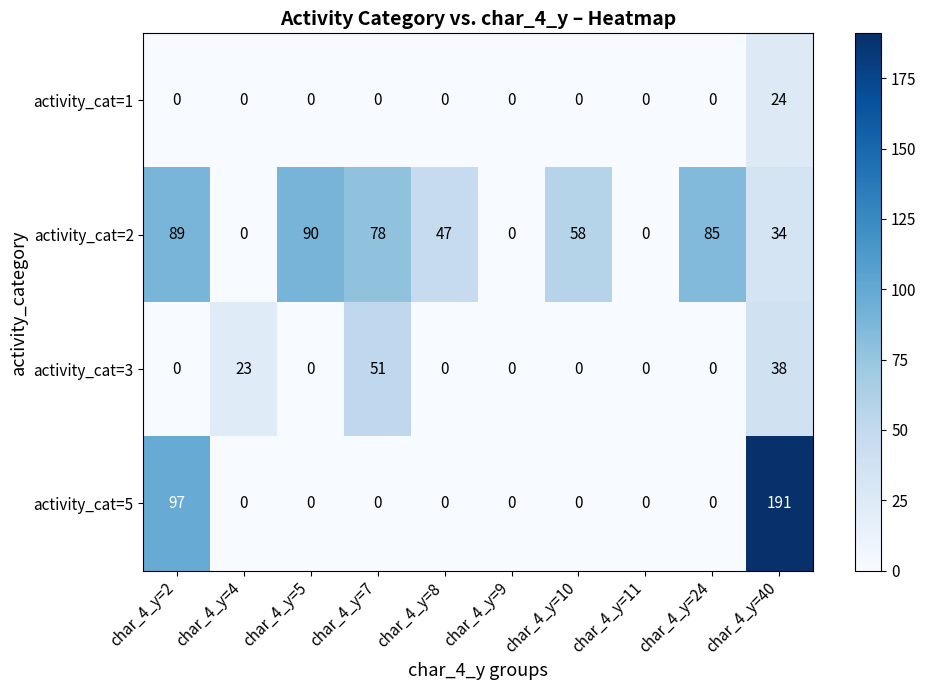

Is it true that activity_cat=1 equals 10 at char_4_y=7?

False